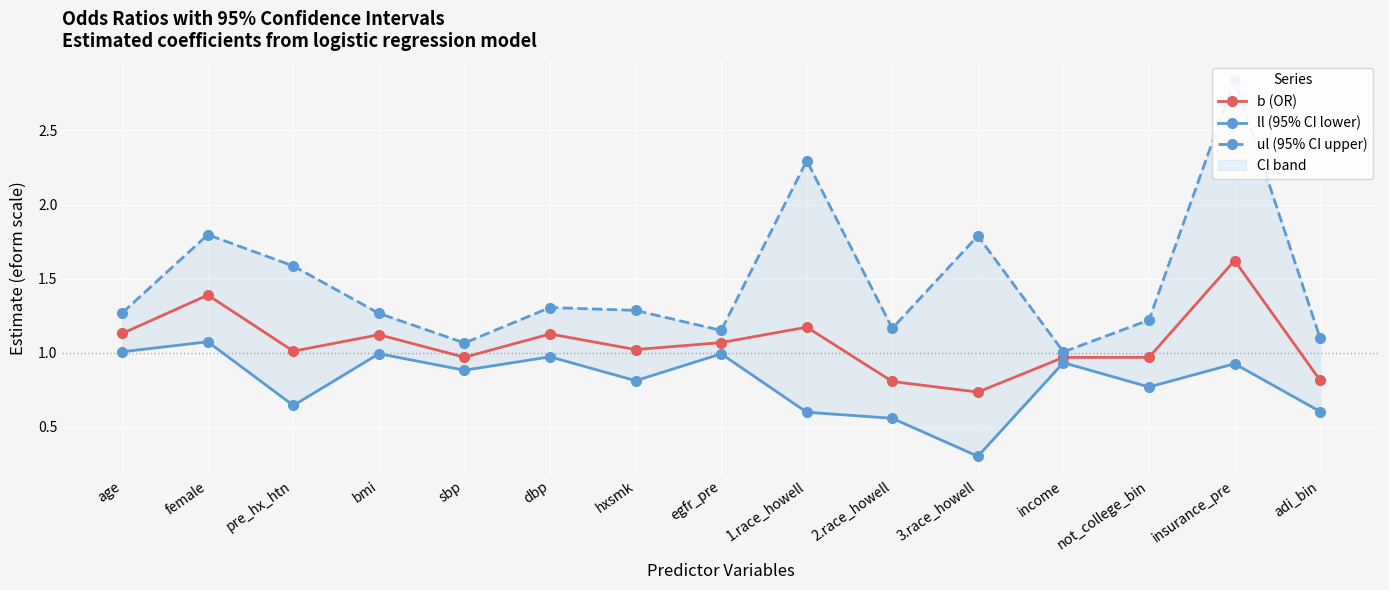

What is the sum of the ll (95% CI lower) values at 3.race_howell and insurance_pre?

1.2